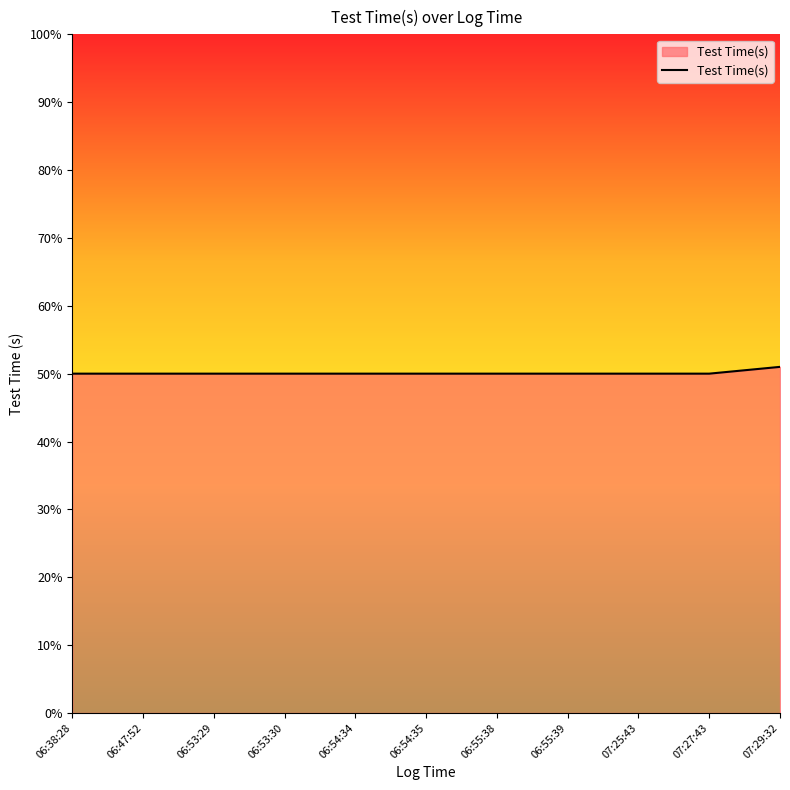

Read the value at 07:29:32.

51